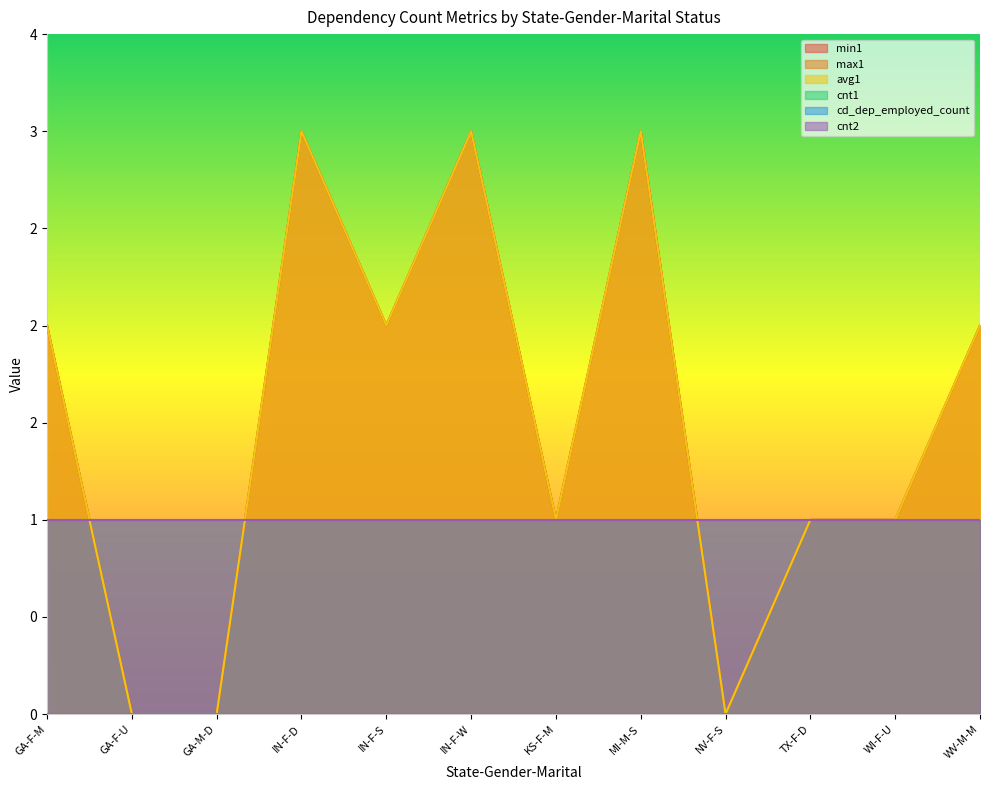

True or false: max1 and avg1 intersect in this chart.

False